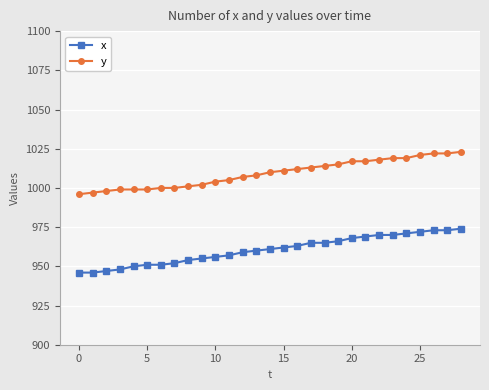

What is the sum of all y values?

29268